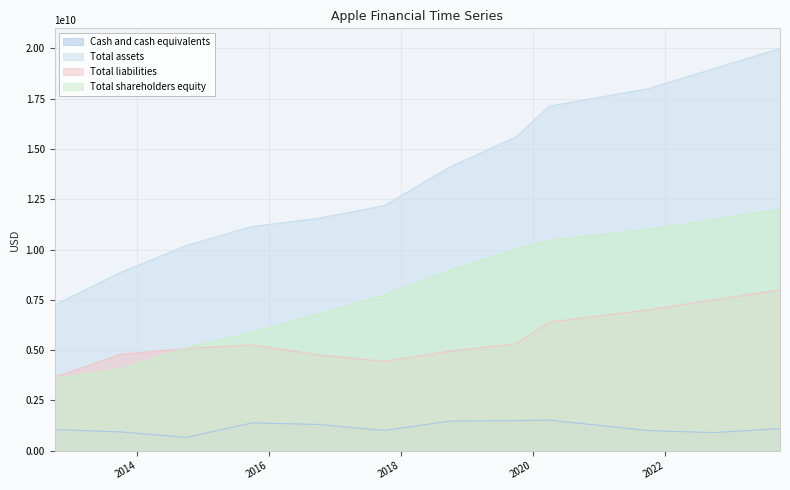

How many values in the Cash and cash equivalents series are below 1100000000?

6